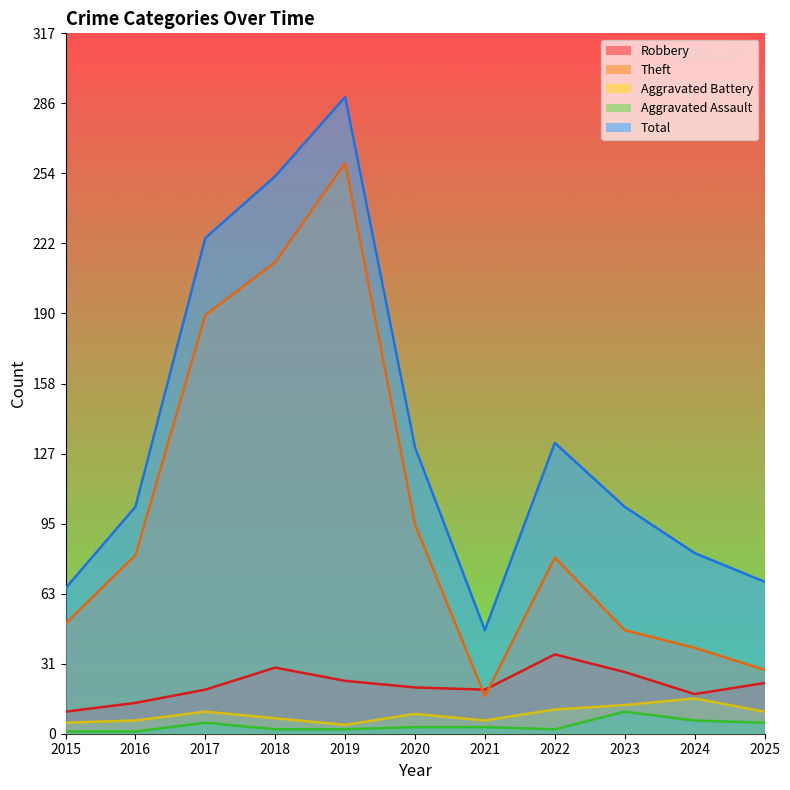

Between 2018 and 2025, which series saw the biggest shift?

Theft